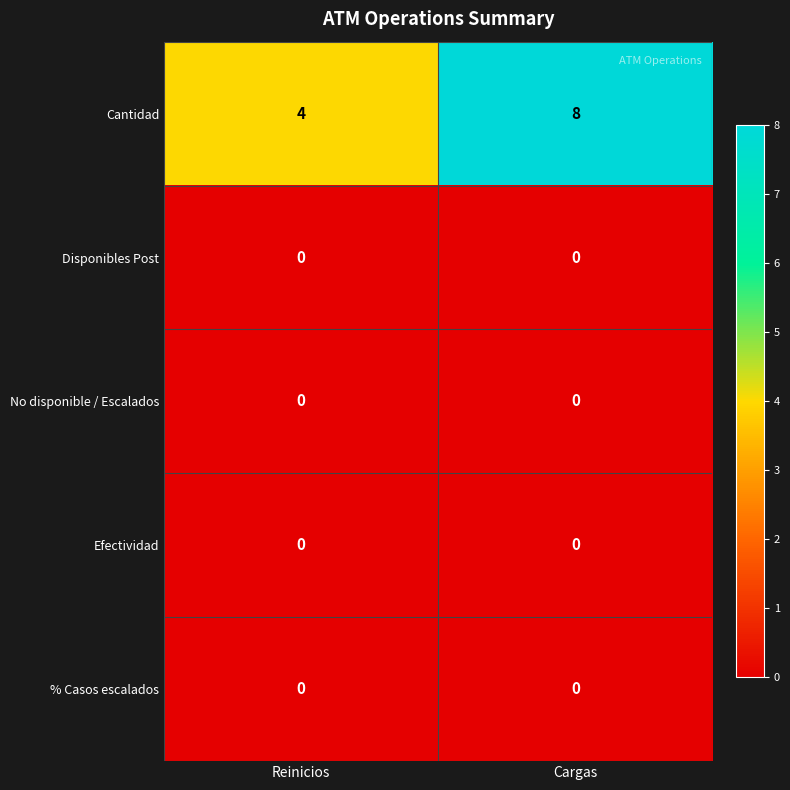

How many categories are shown in the chart?

2